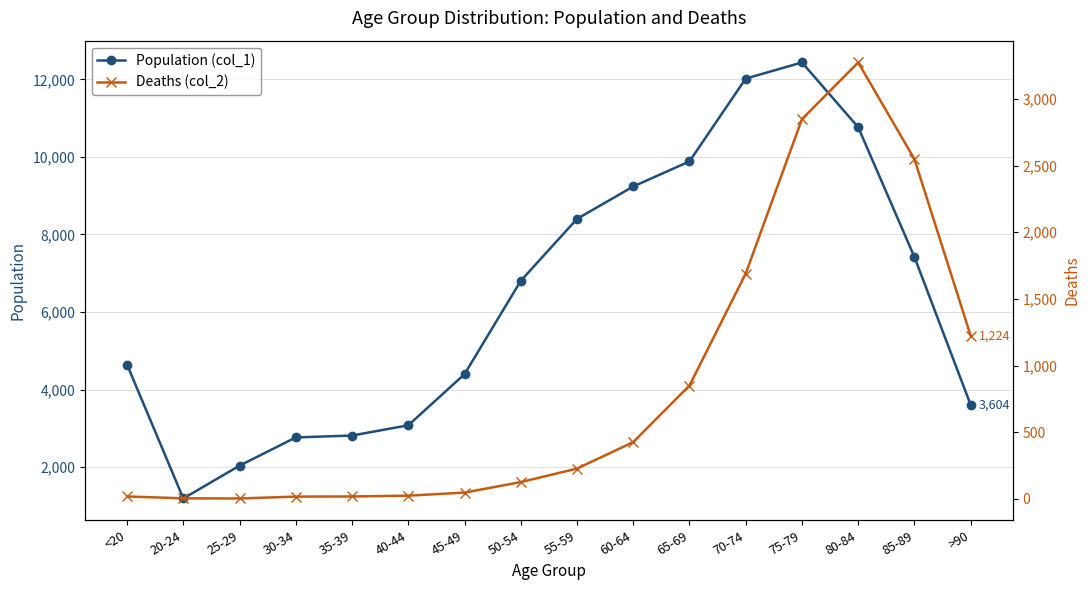

What position from the right is 60-64?

7